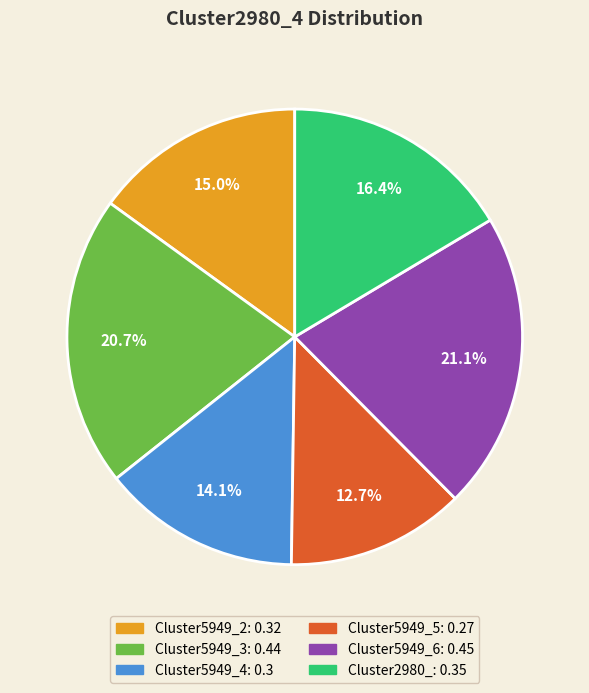

Which slice is the smallest?

Cluster5949_5